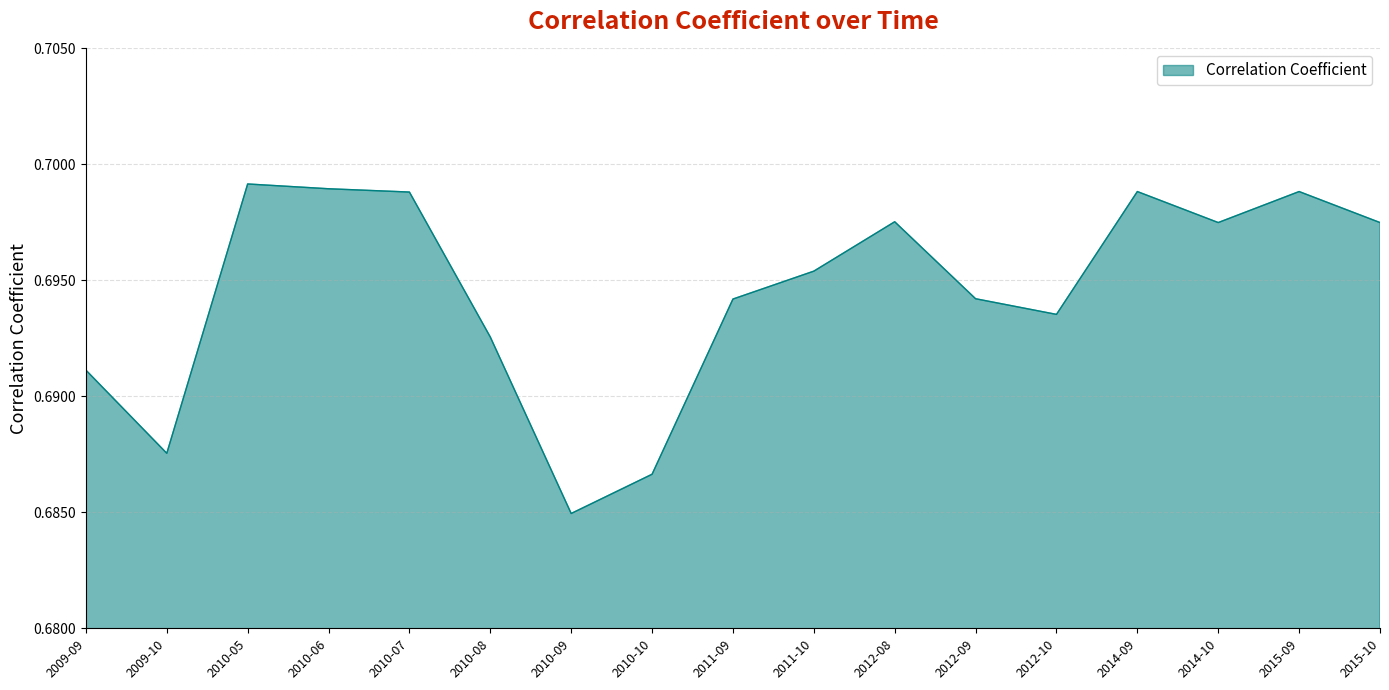

At which category does the chart reach its minimum across all series?

2010-09